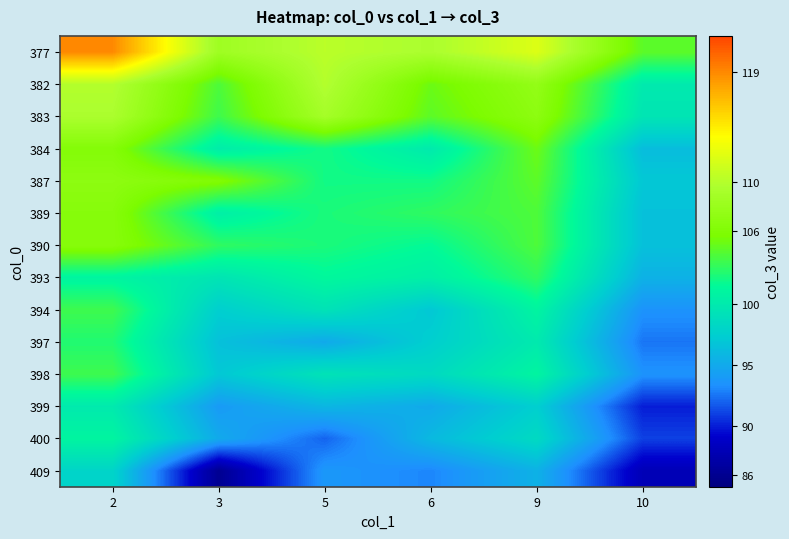

How many series are shown in this chart?

14